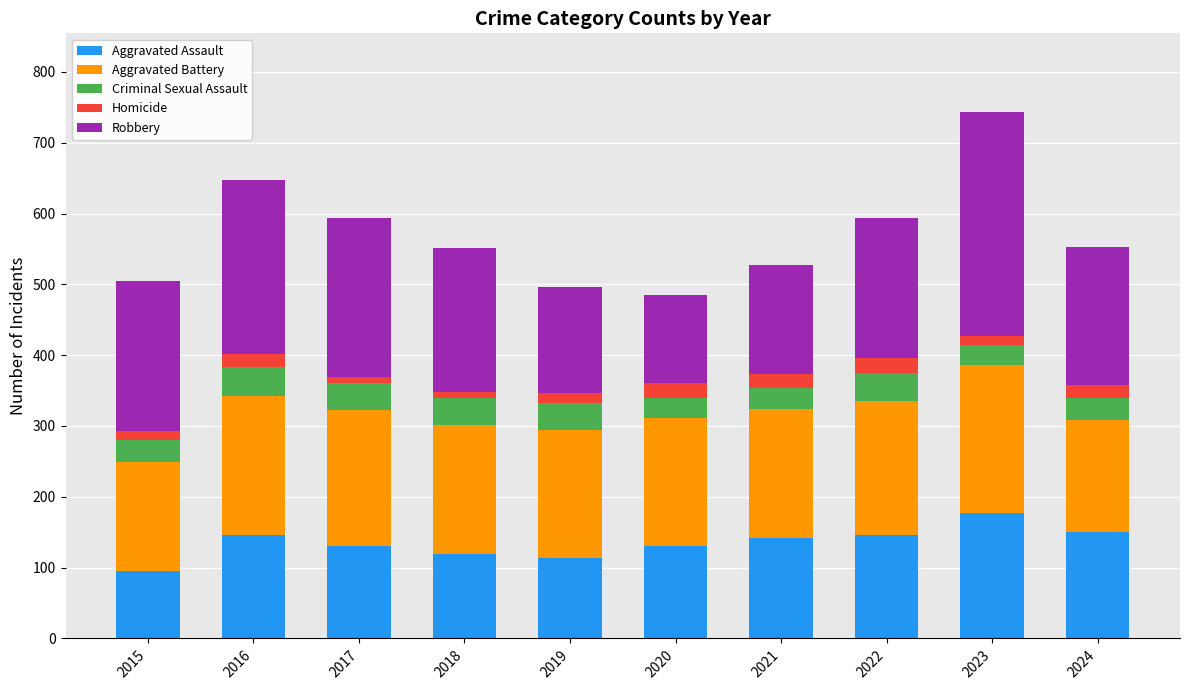

What is the sum of the Aggravated Assault values at 2023 and 2015?

272